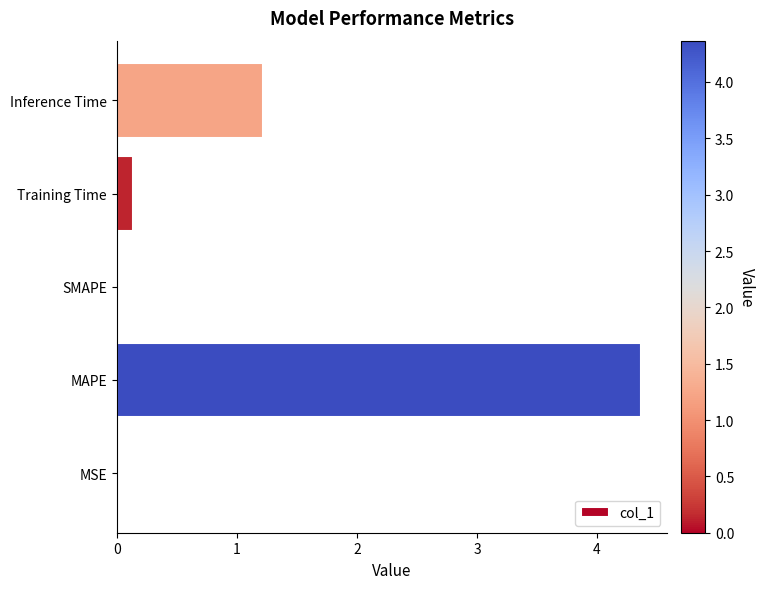

What is the sum of the values at MAPE and Training Time?

4.5